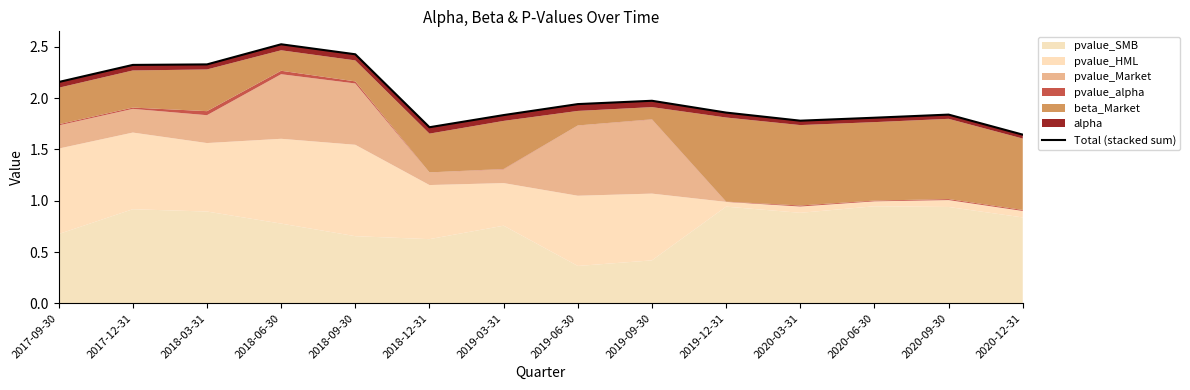

List the labels in order of value, smallest first.

2020-12-31, 2018-12-31, 2020-03-31, 2020-06-30, 2019-03-31, 2020-09-30, 2019-12-31, 2019-06-30, 2019-09-30, 2017-09-30, 2017-12-31, 2018-03-31, 2018-09-30, 2018-06-30